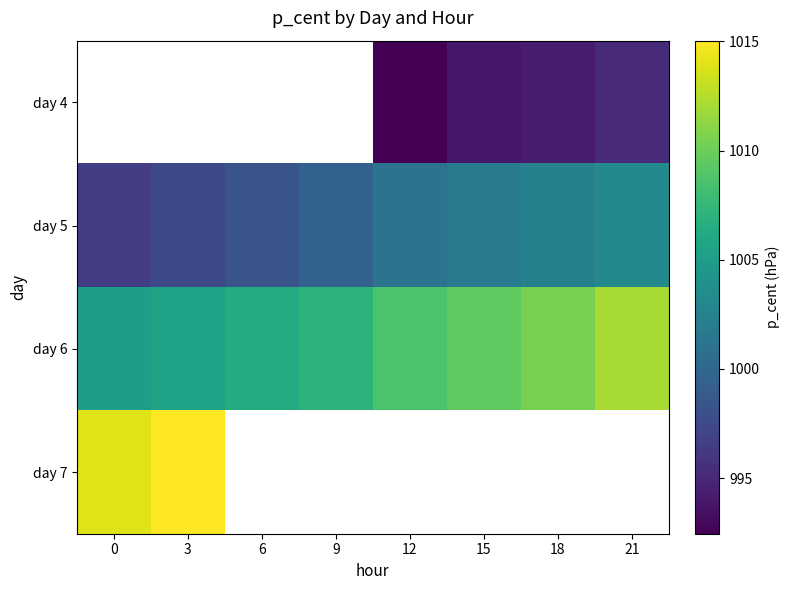

What is the difference between the day 6 values at 15 and 0?

4.5